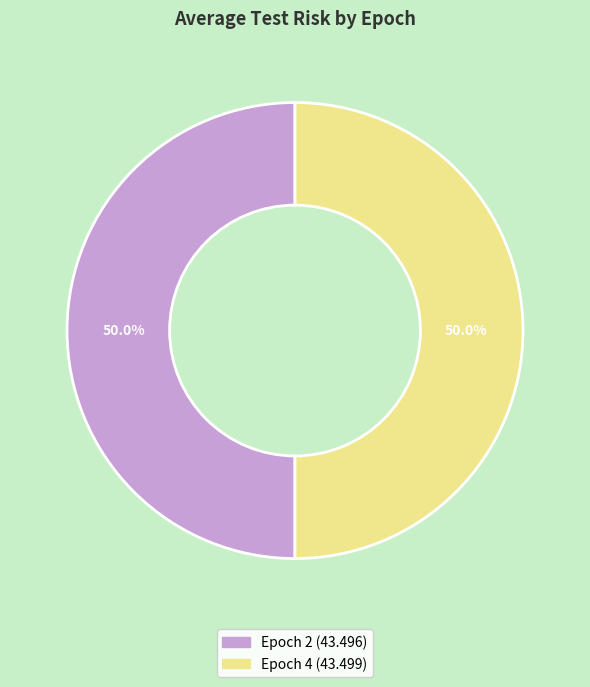

What is the ratio of the value at Epoch 2 to the value at Epoch 4?

1.0